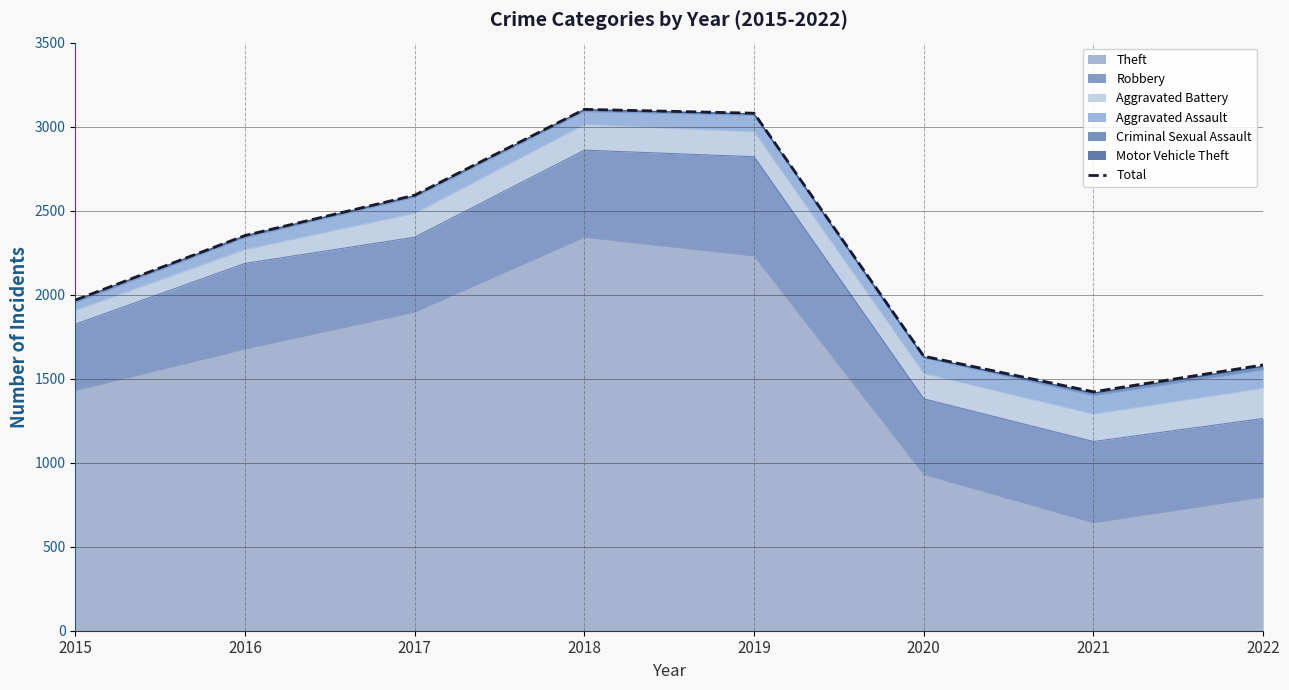

Where is the first local minimum?

2021